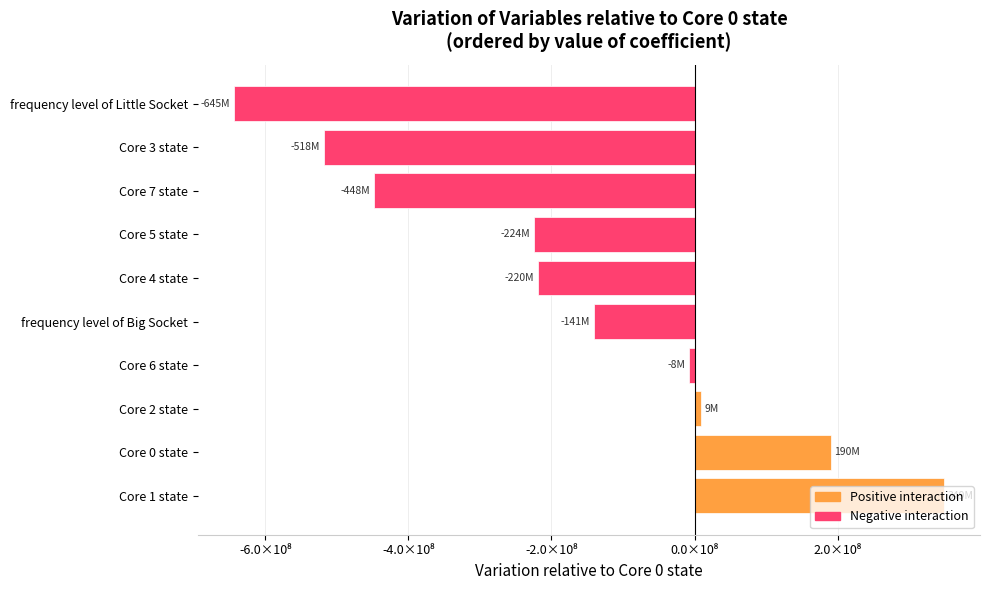

Are the bars horizontal?

Yes